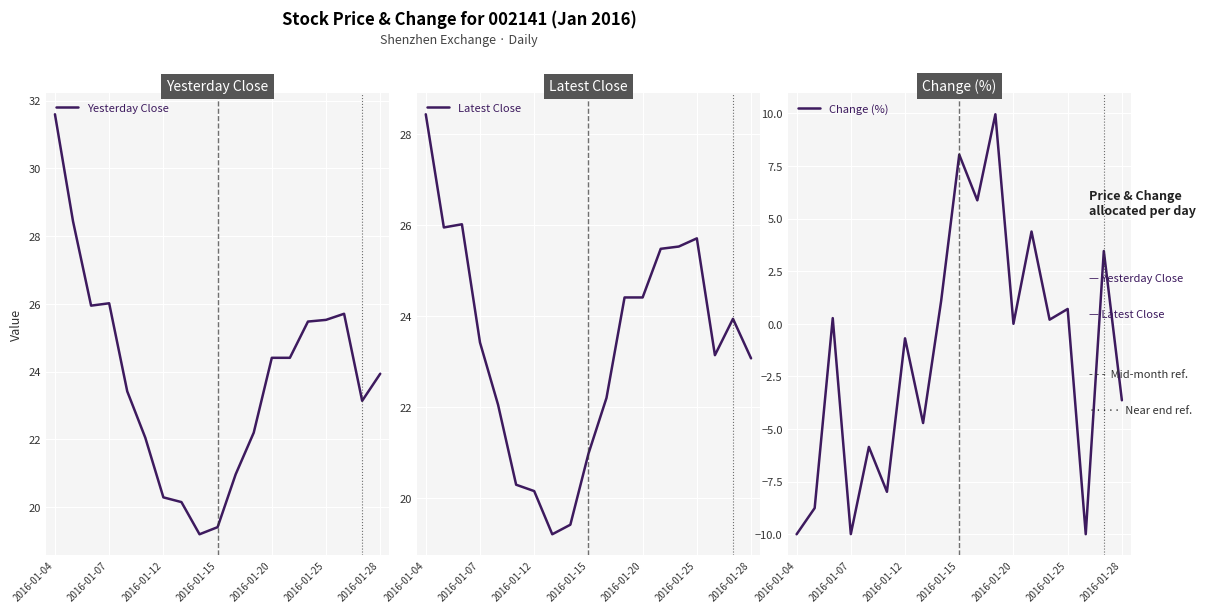

The value of Yesterday Close at 13 is 24.4. True or false?

True